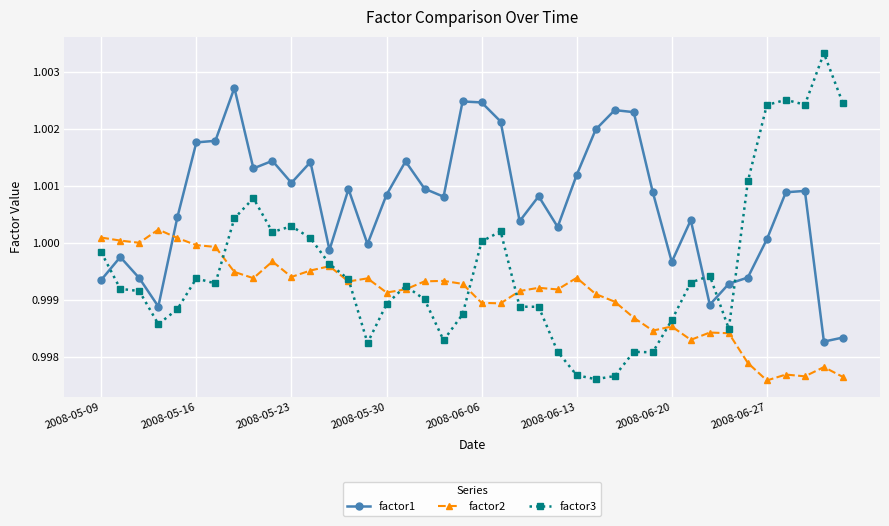

True or false: factor2 has more than 1 points higher than both neighbors.

True